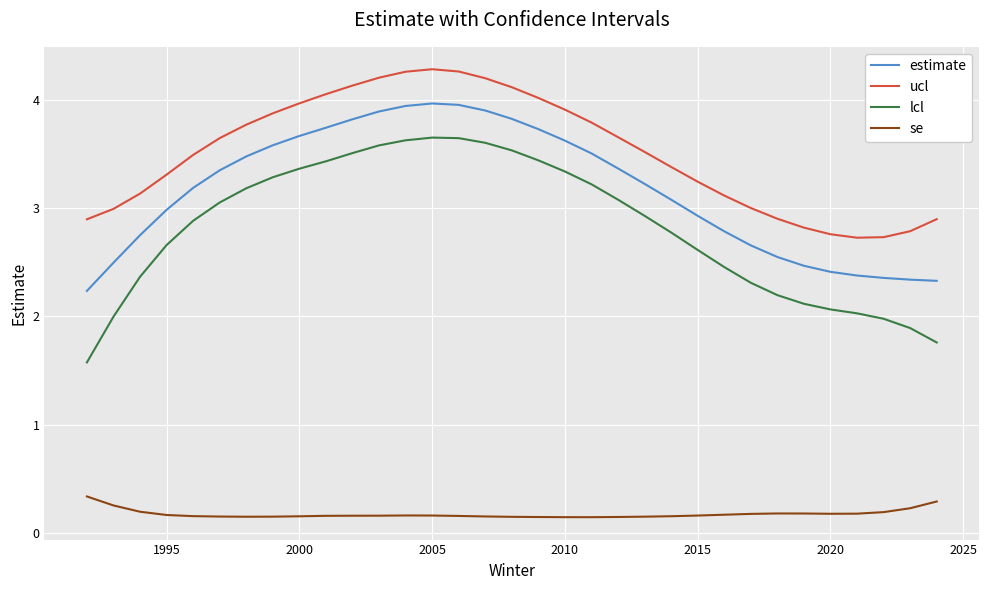

Which series has the largest range (max minus min)?

lcl